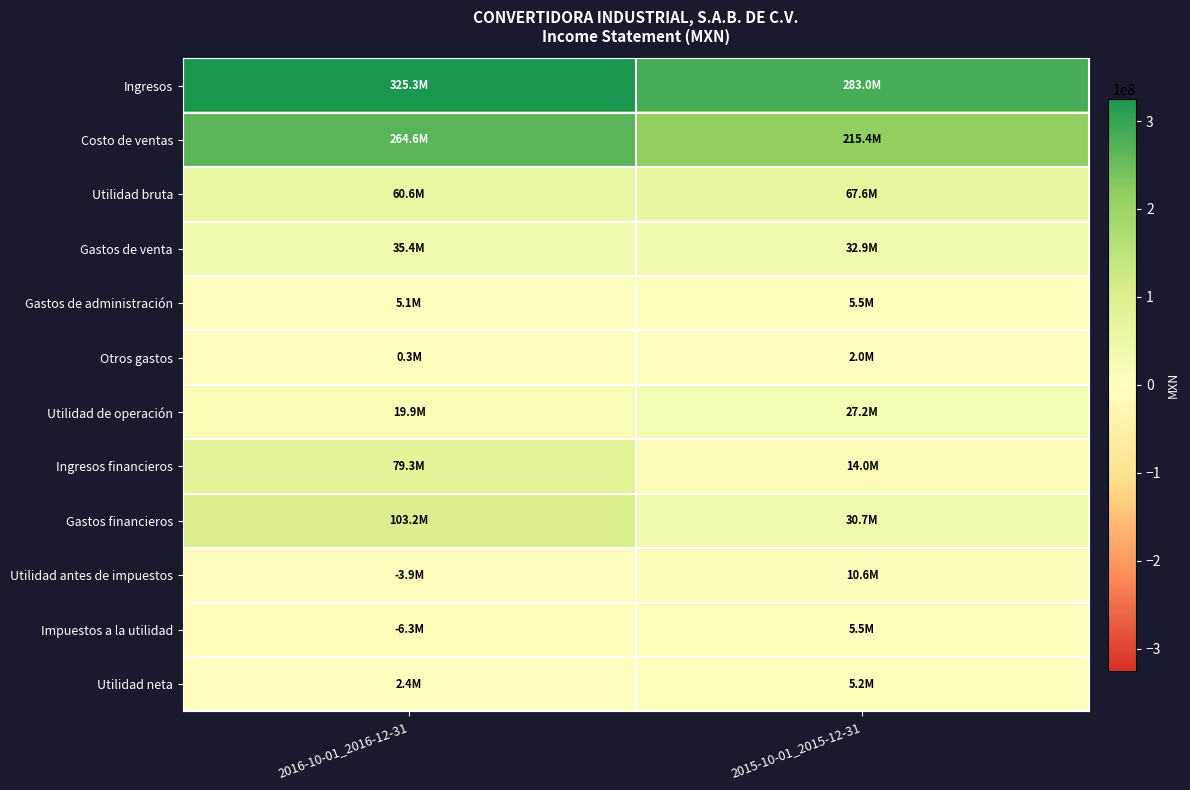

Count the number of data series in this chart.

12